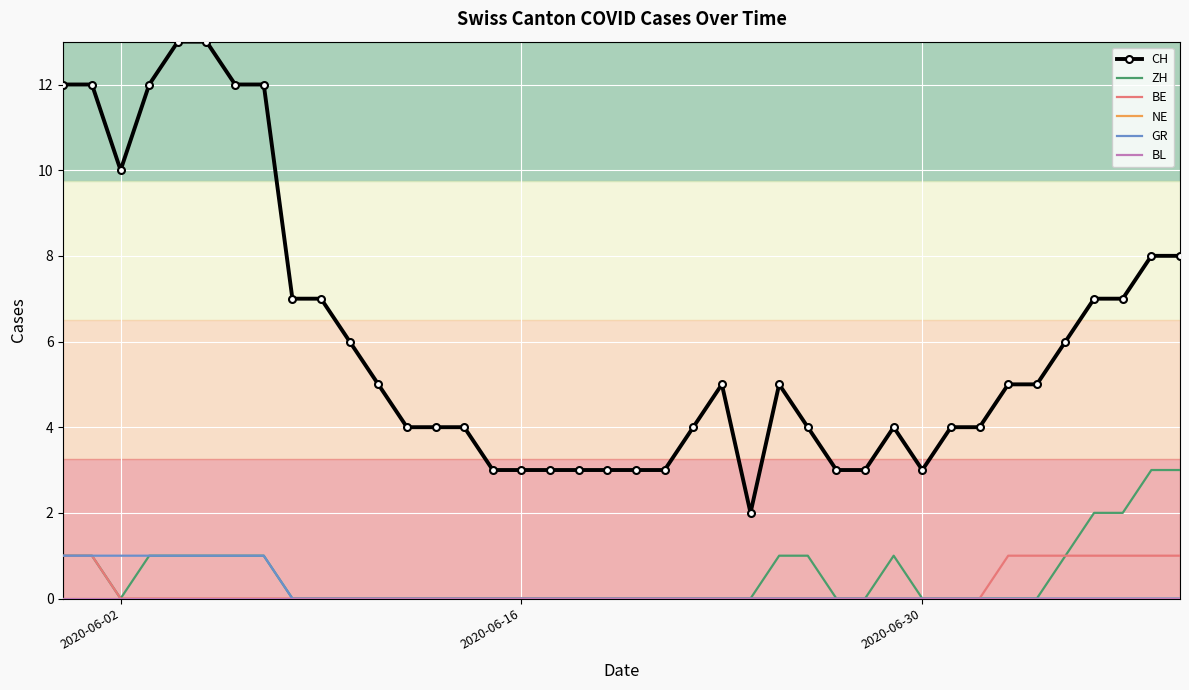

True or false: ZH and GR intersect in this chart.

False